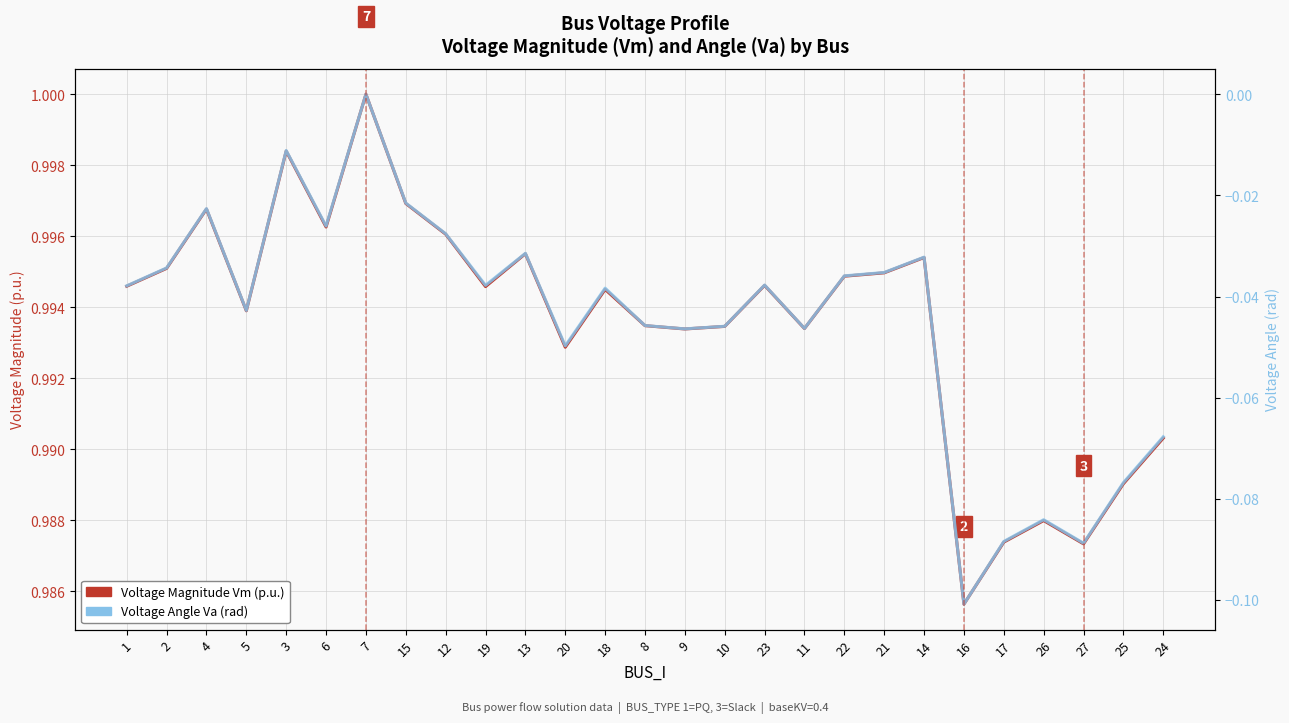

What is the average value of the Voltage Magnitude Vm (p.u.) series?

1.0